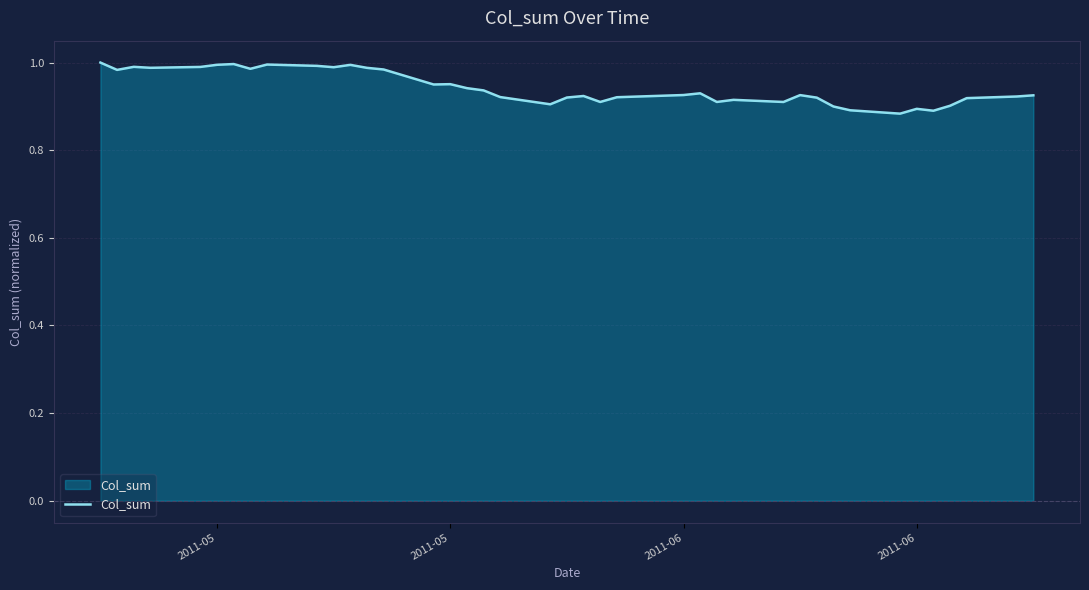

What is the greatest value displayed?

1.0